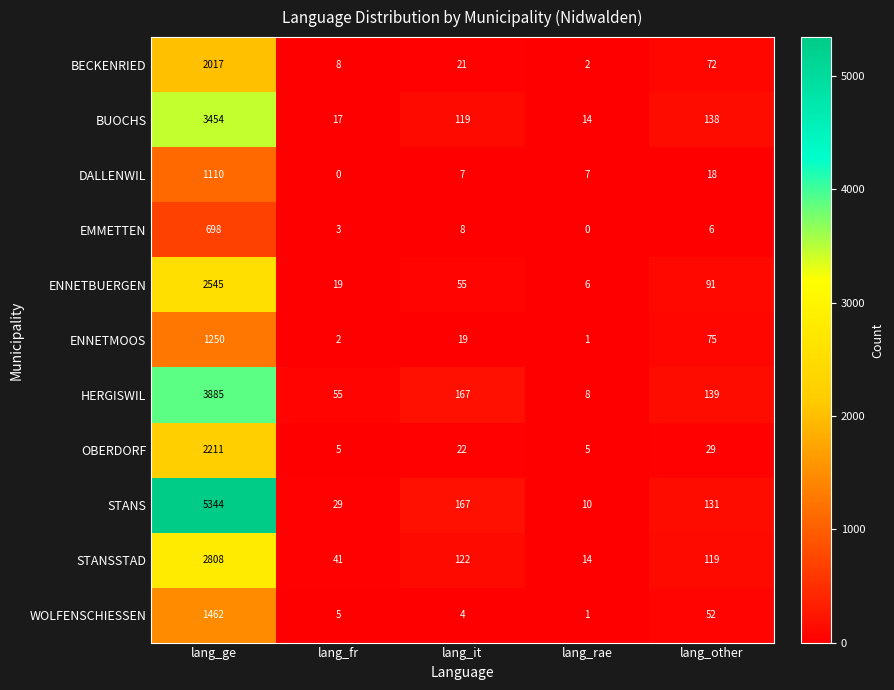

What is the difference between the second highest and second lowest values in the OBERDORF series?

24